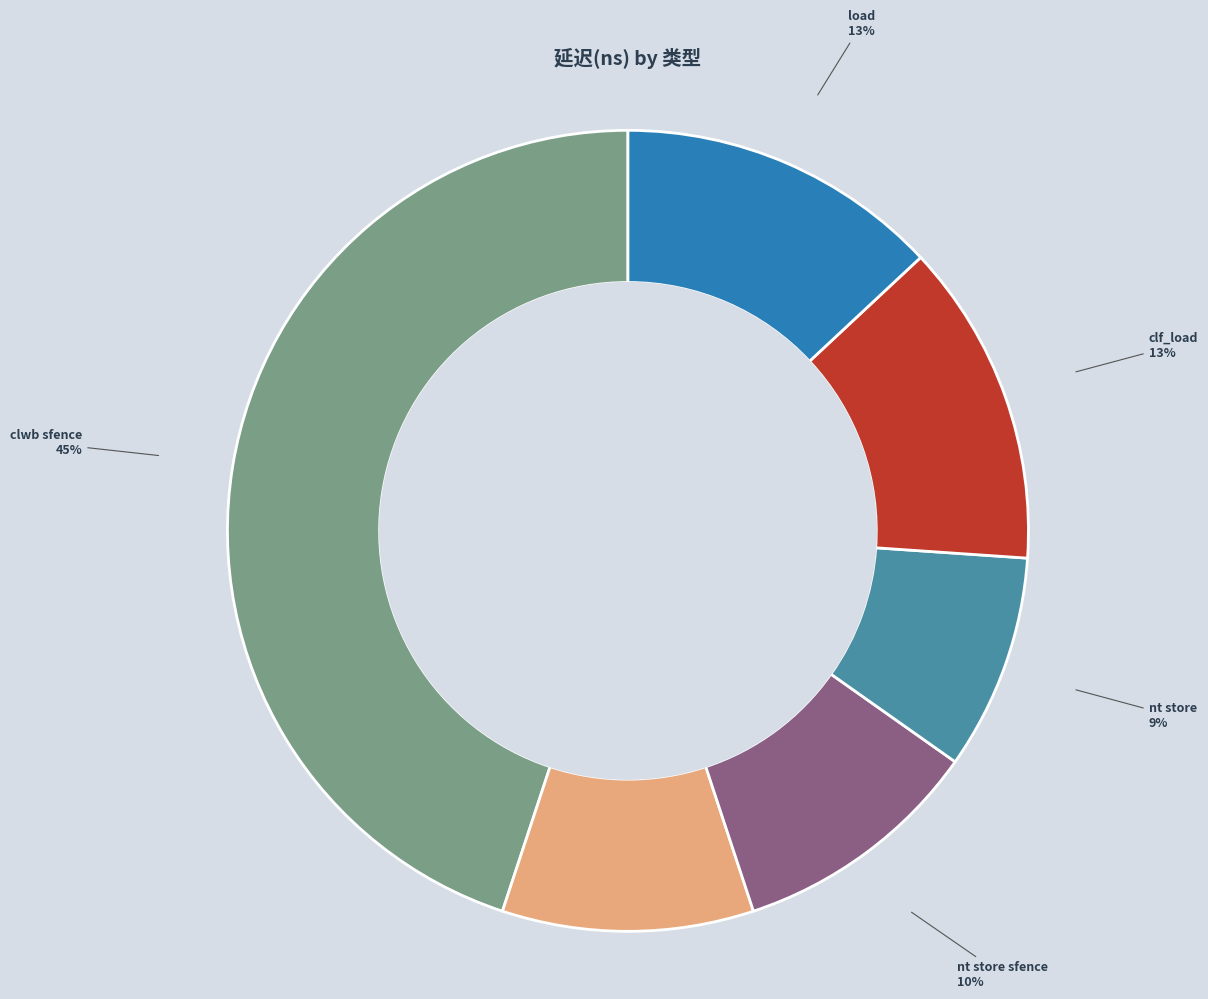

Is there any slice that represents more than half of the pie?

No